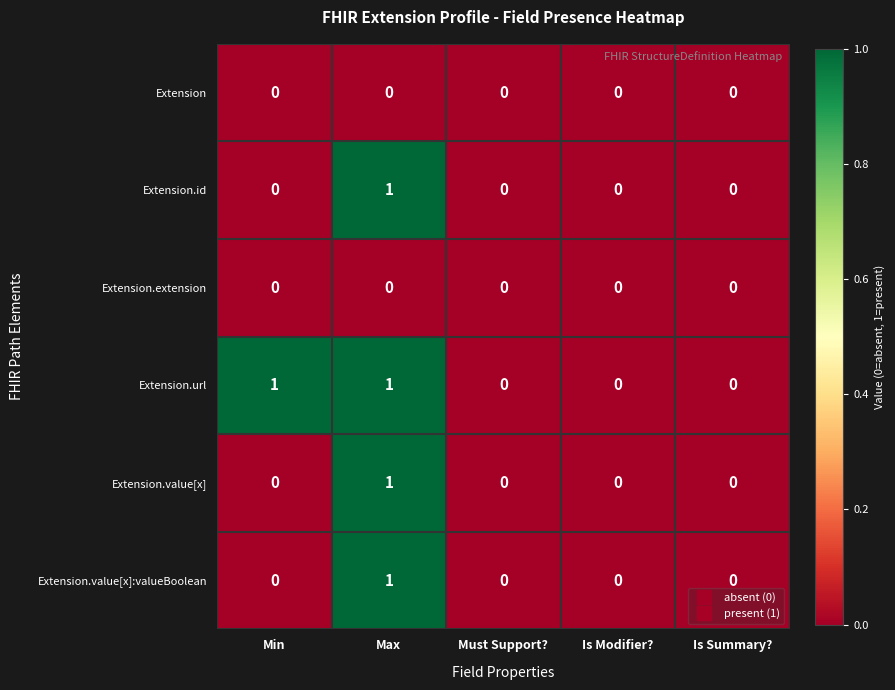

Which category has the highest value in the Extension.value[x]:valueBoolean series?

Max